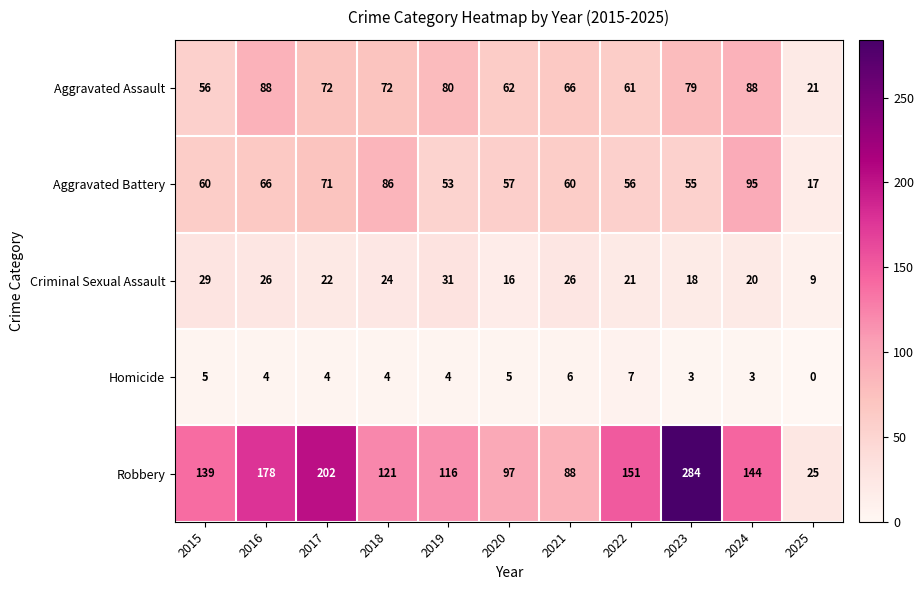

The Aggravated Battery series shows 95 at 2023. True or false?

False